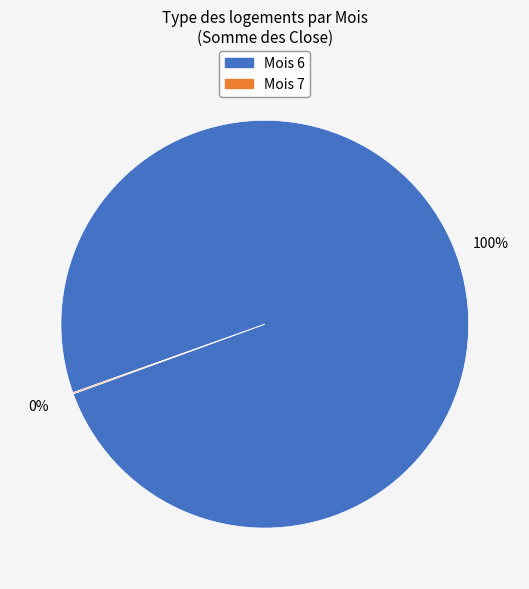

To the nearest percent, what is the difference between the largest and smallest slice percentages?

100%